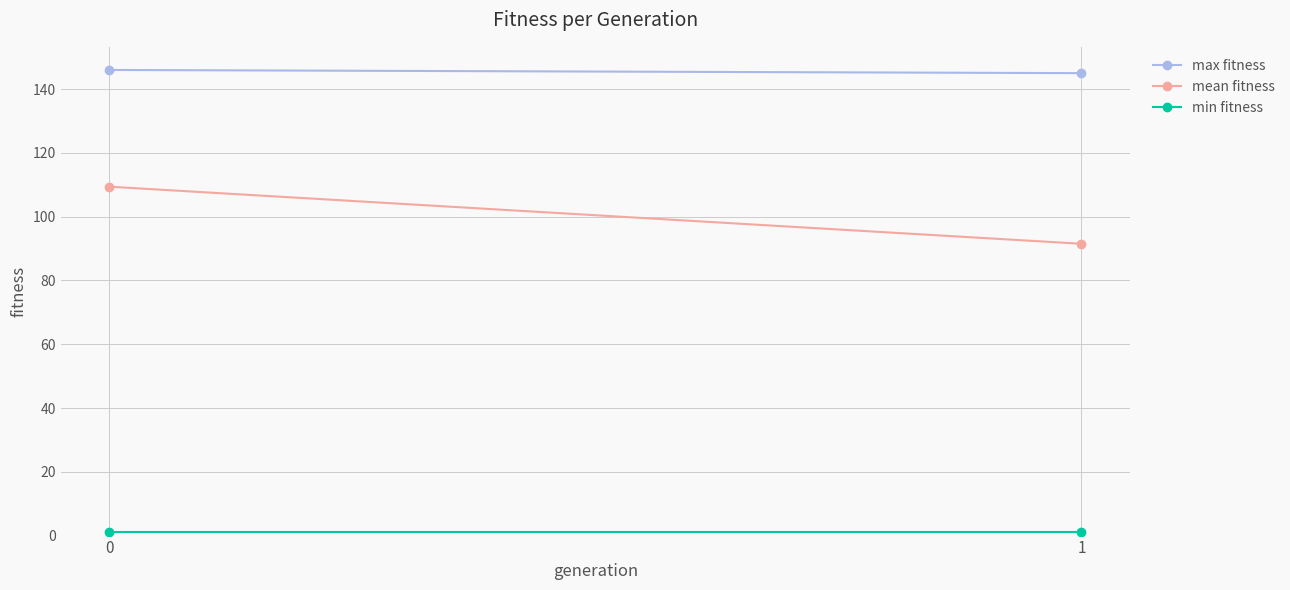

Is this an area chart (filled region under the line)?

No